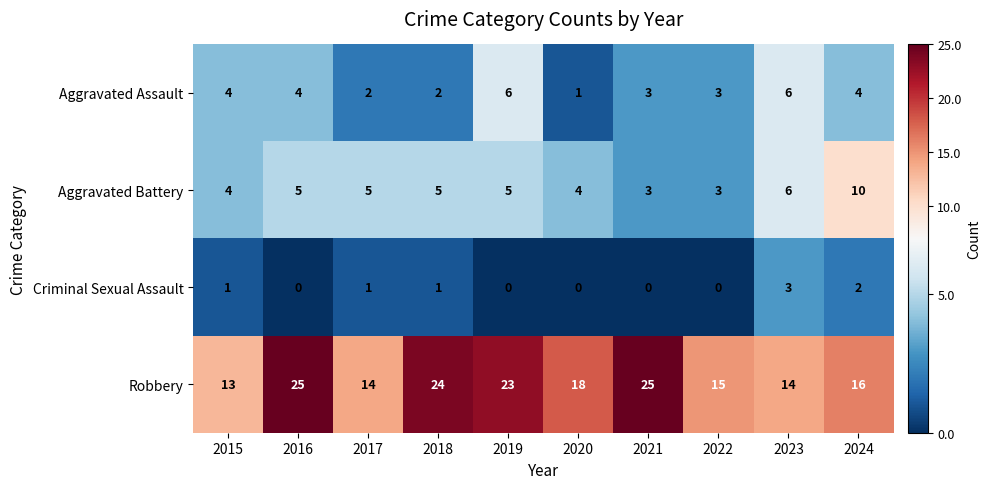

At 2018, list the series in order from smallest to largest.

Criminal Sexual Assault, Aggravated Assault, Aggravated Battery, Robbery